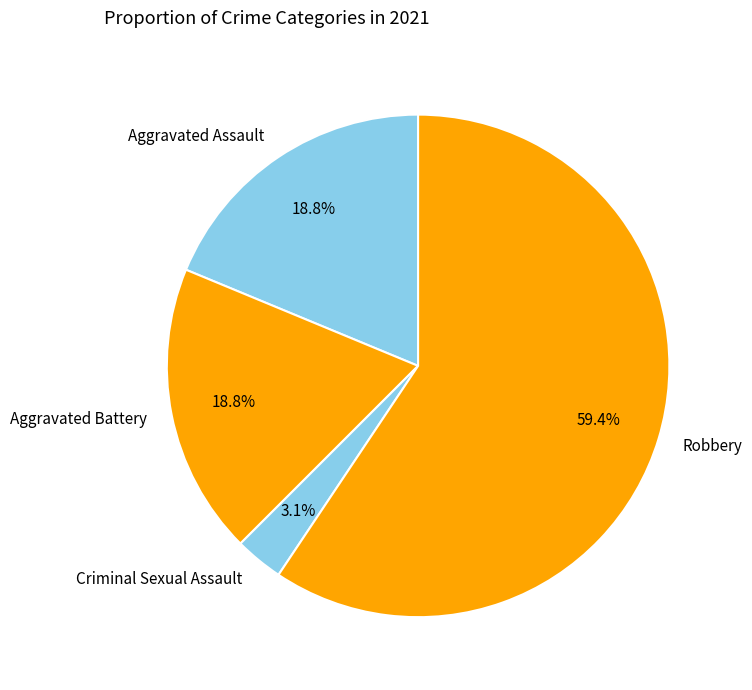

Count the number of slices in the pie.

4